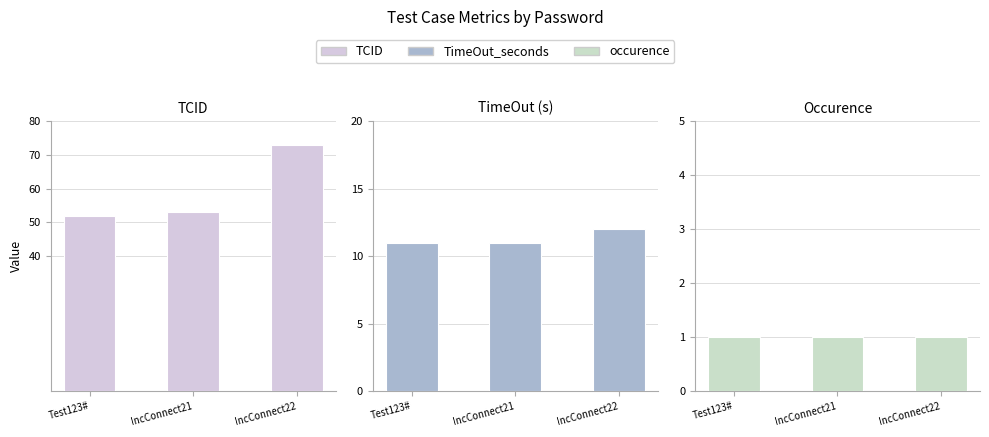

What is the greatest value displayed?

73